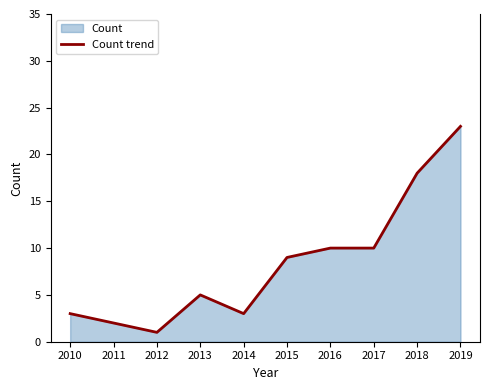

How many interior local peaks (higher than both neighbors) does the data have?

1